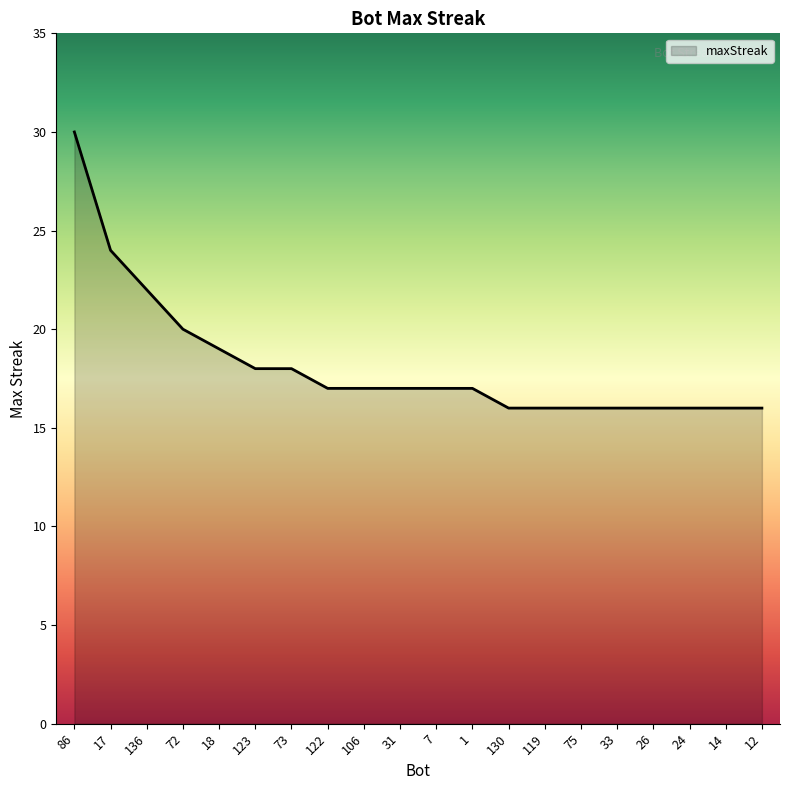

Reading right to left, list all the values displayed in this chart.

16	16	16	16	16	16	16	16	17	17	17	17	17	18	18	19	20	22	24	30